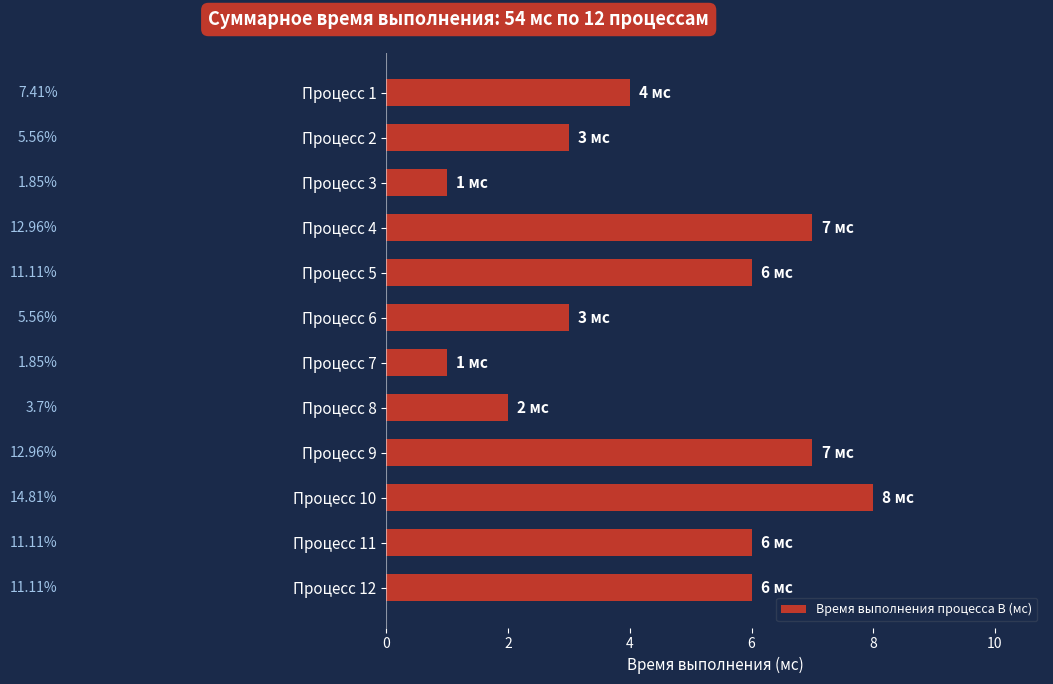

Approximately how many times larger is the value at Процесс 1 compared to Процесс 3?

4.0